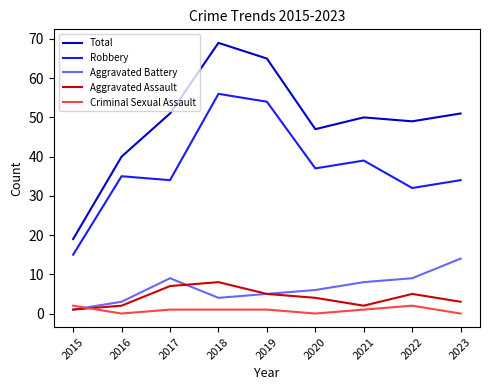

True or false: Robbery and Total intersect in this chart.

False